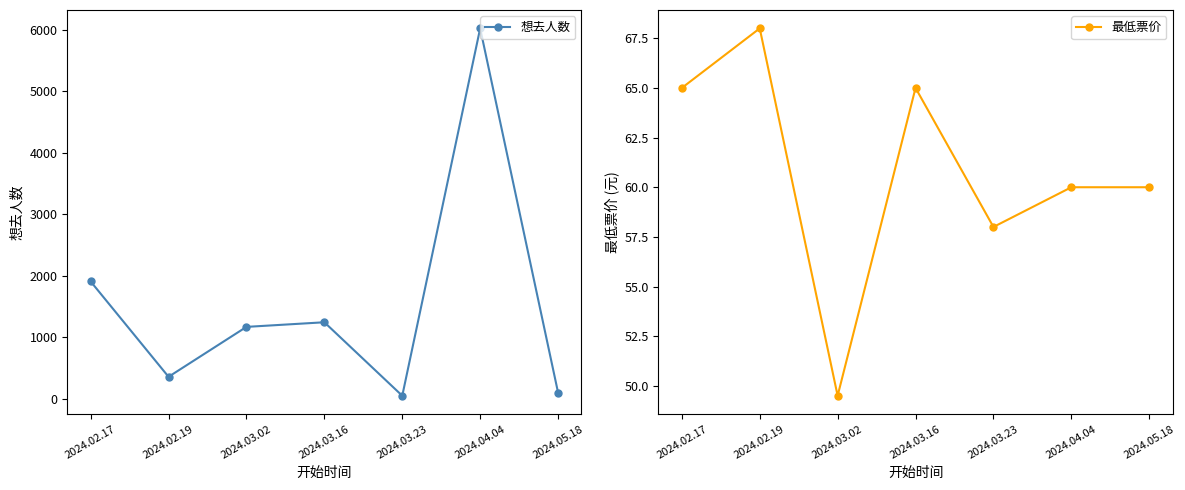

True or false: 最低票价 and 想去人数 intersect in this chart.

True